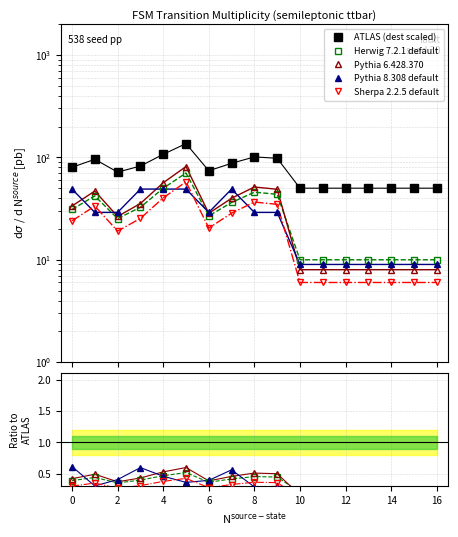

Which has a higher value, 6 or 16?

6